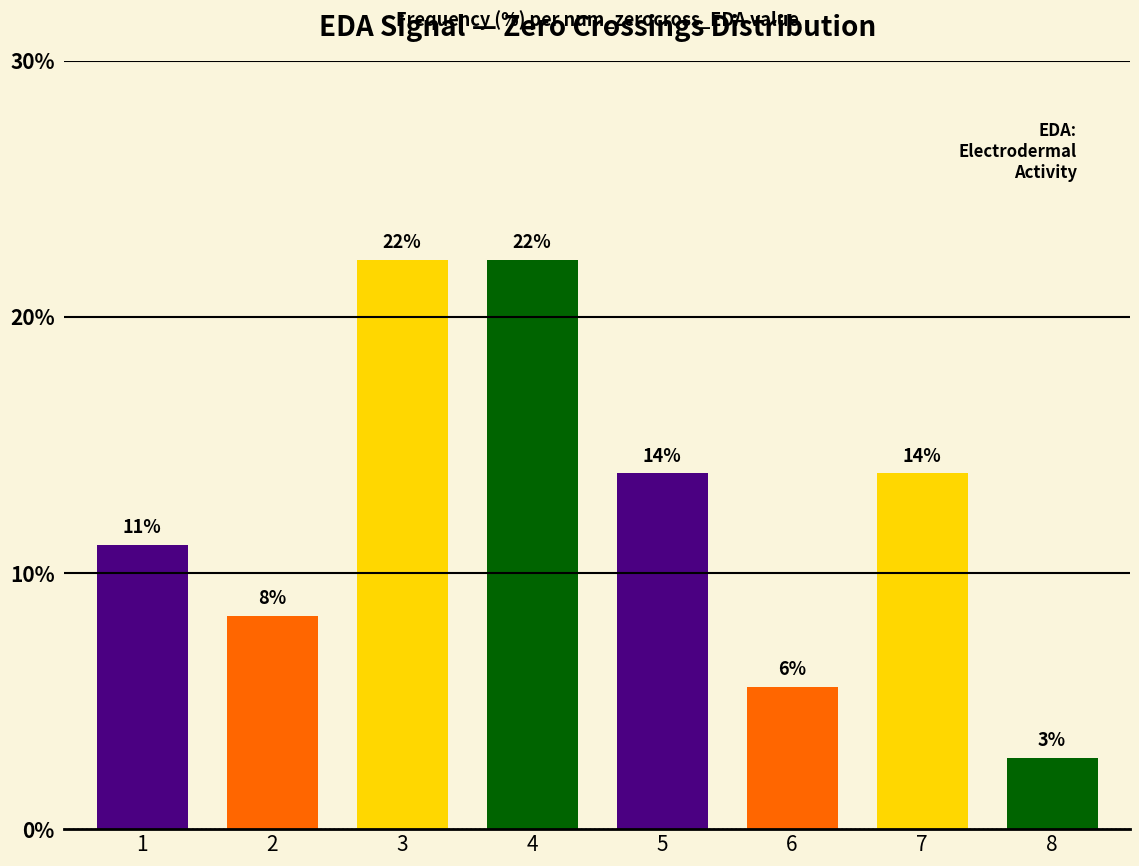

At which category does the chart reach its peak across all series?

3